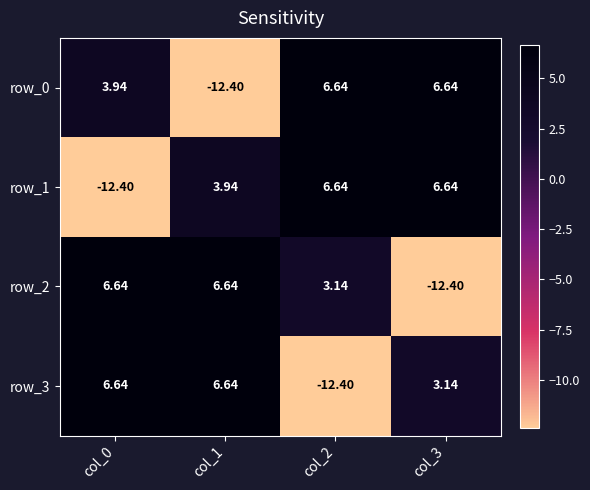

How many negative values does the row_0 series have?

1